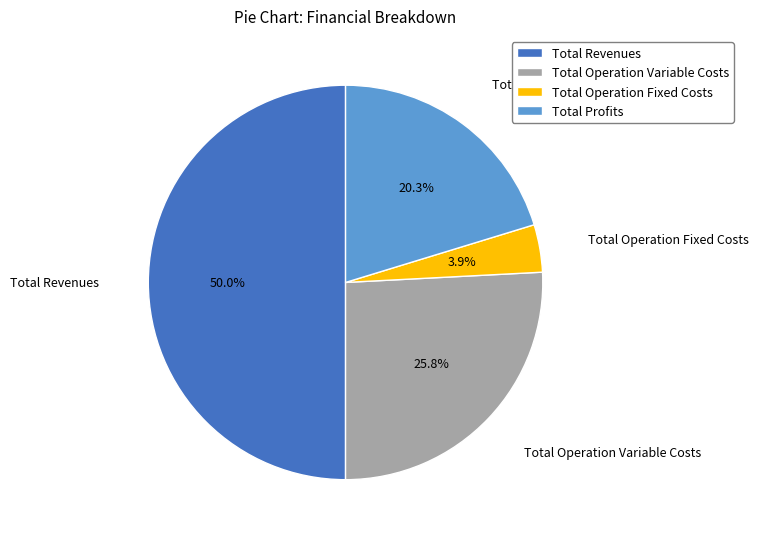

What portion of the pie excludes Total Revenues?

50.0%